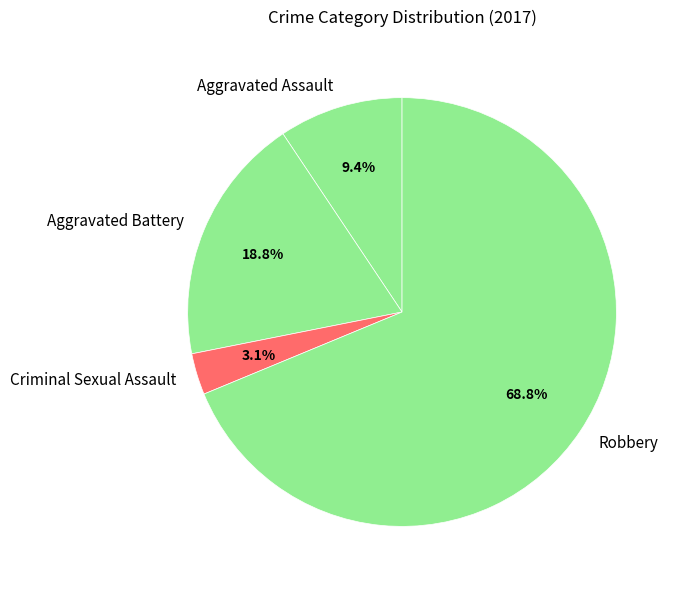

Is there a majority slice in this chart?

Yes